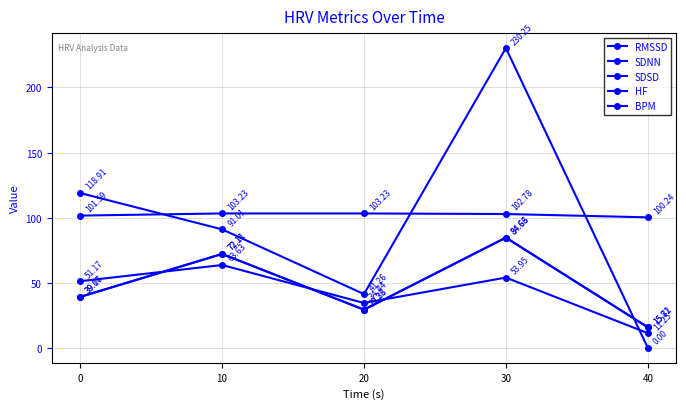

Reading left to right, extract all data points from this chart.

RMSSD: 39.2	72.1	29.3	84.7	15.8
SDNN: 51.2	63.6	34.4	54.0	11.2
SDSD: 39.1	72.1	29.3	84.6	15.7
HF: 118.9	91.0	41.3	230.3	0.0
BPM: 101.6	103.2	103.2	102.8	100.2